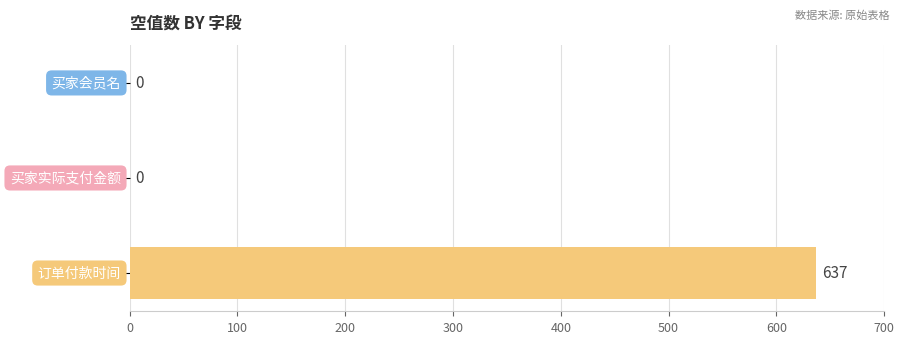

What is the sum of all values?

637